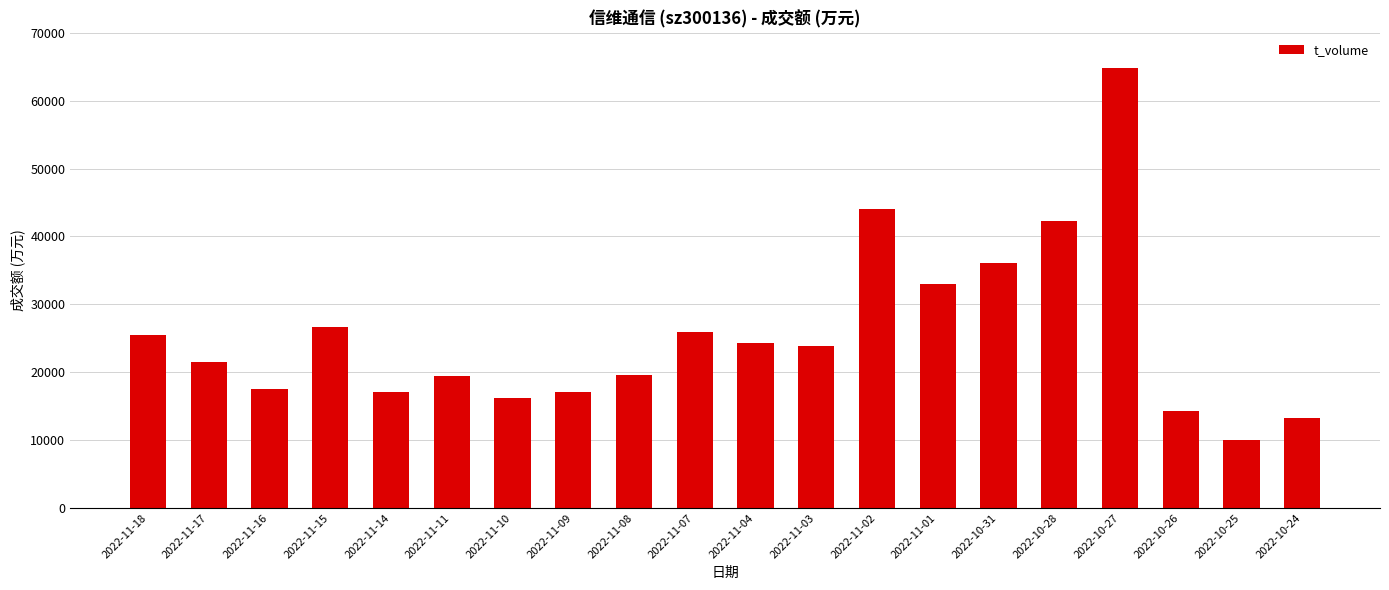

What is the sum of all values?

512152